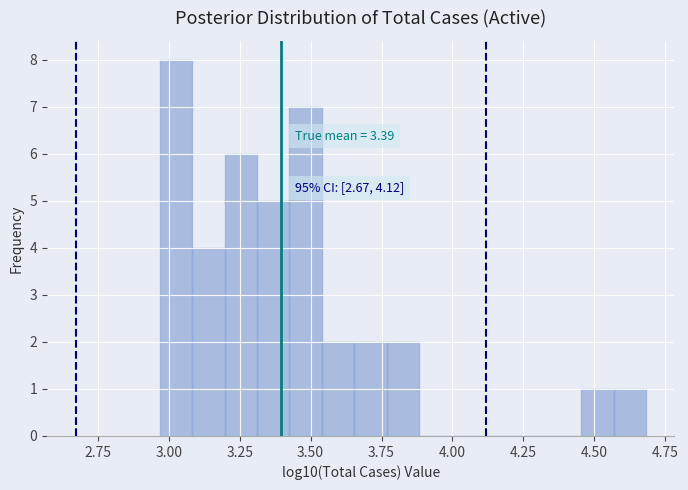

Read against the x-axis, roughly where is the centre of the tallest bar?

3.05